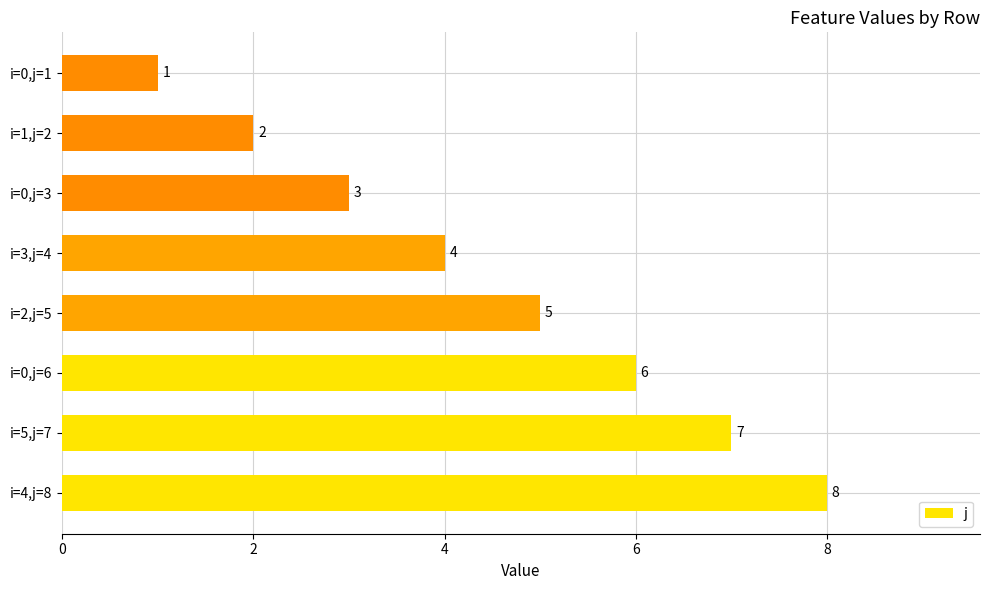

How many categories are shown in the chart?

8